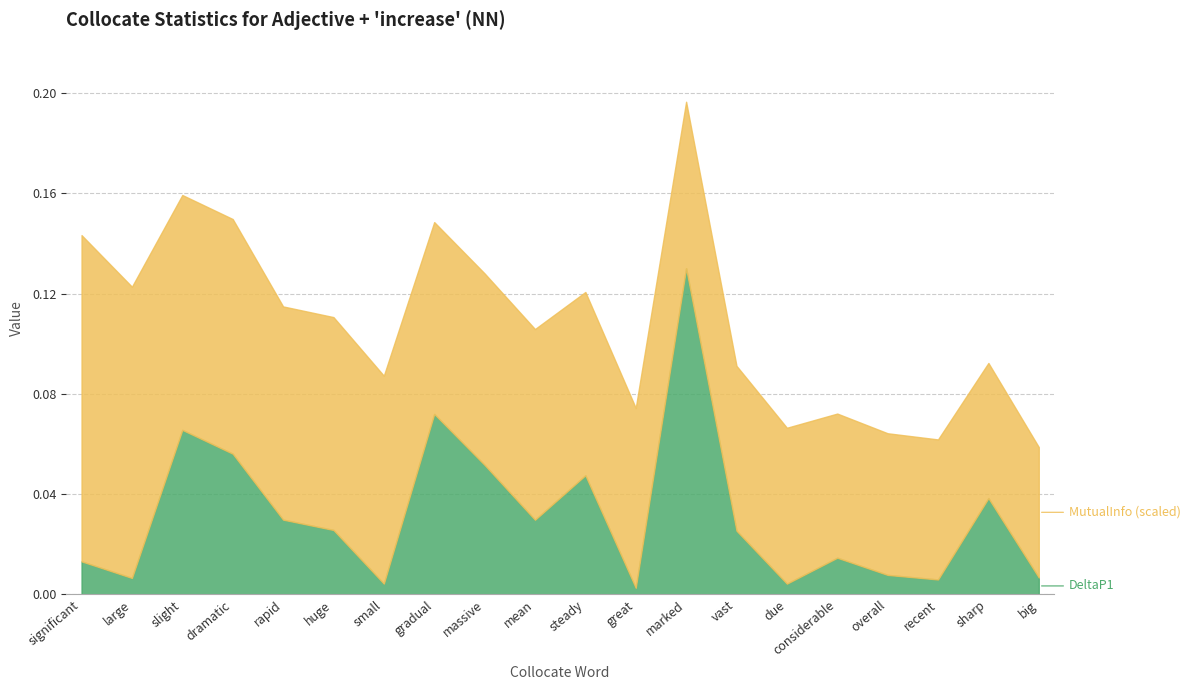

True or false: MutualInfo and DeltaP1 intersect in this chart.

False